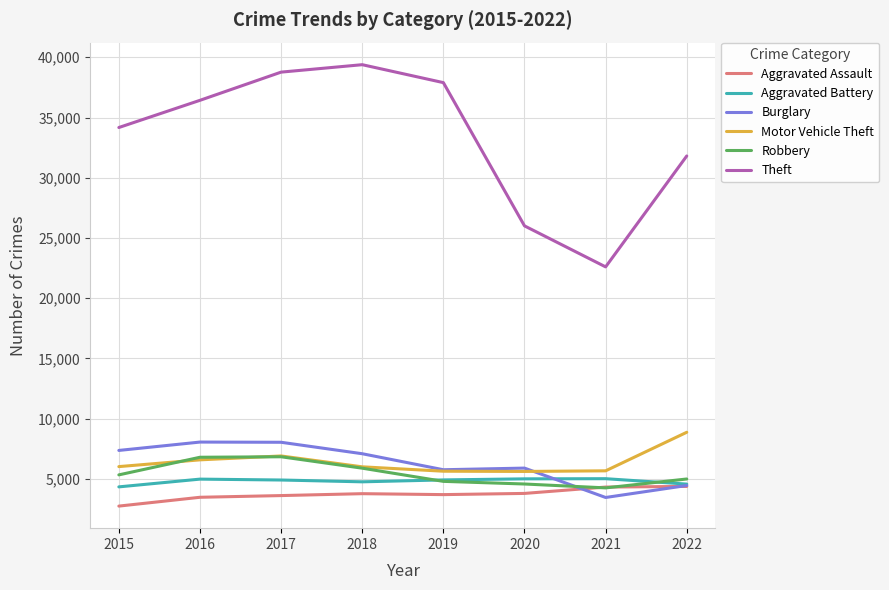

What is the difference between the second highest and second lowest values in the Theft series?

12763